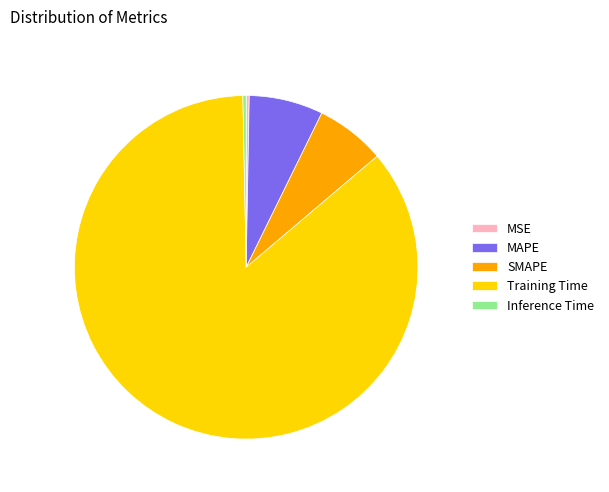

Which slice is the largest?

Training Time